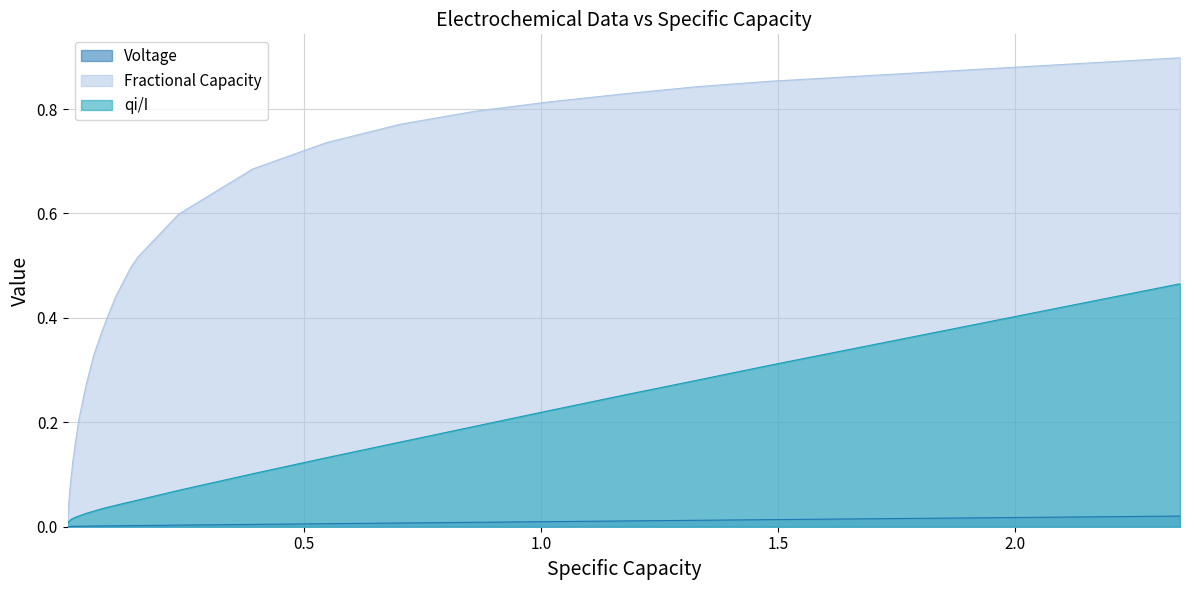

Which series has the widest spread of values?

Fractional Capacity